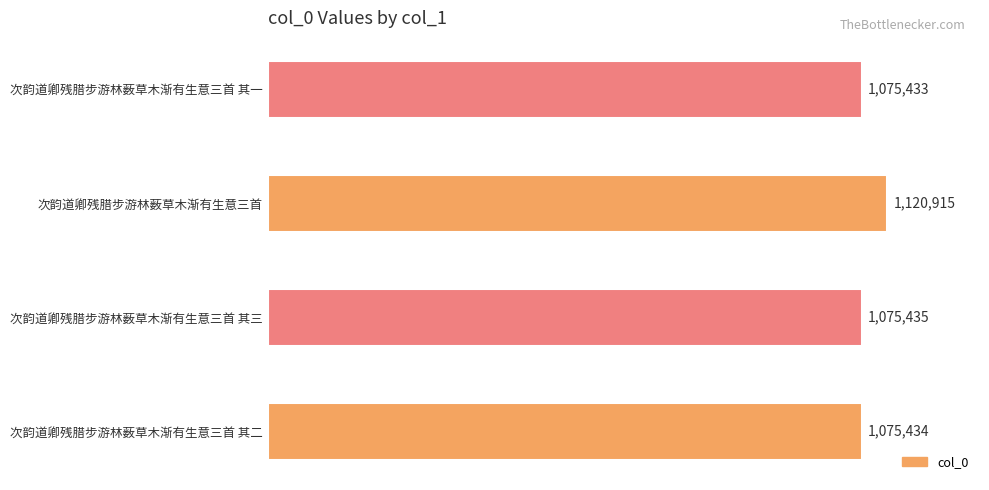

Is it true that the value at 次韵道卿残腊步游林薮草木渐有生意三首 is 1980986?

False